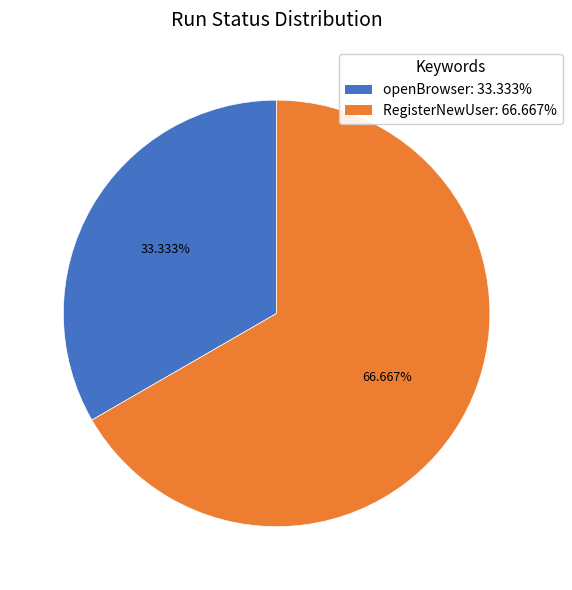

Count the number of slices in the pie.

2